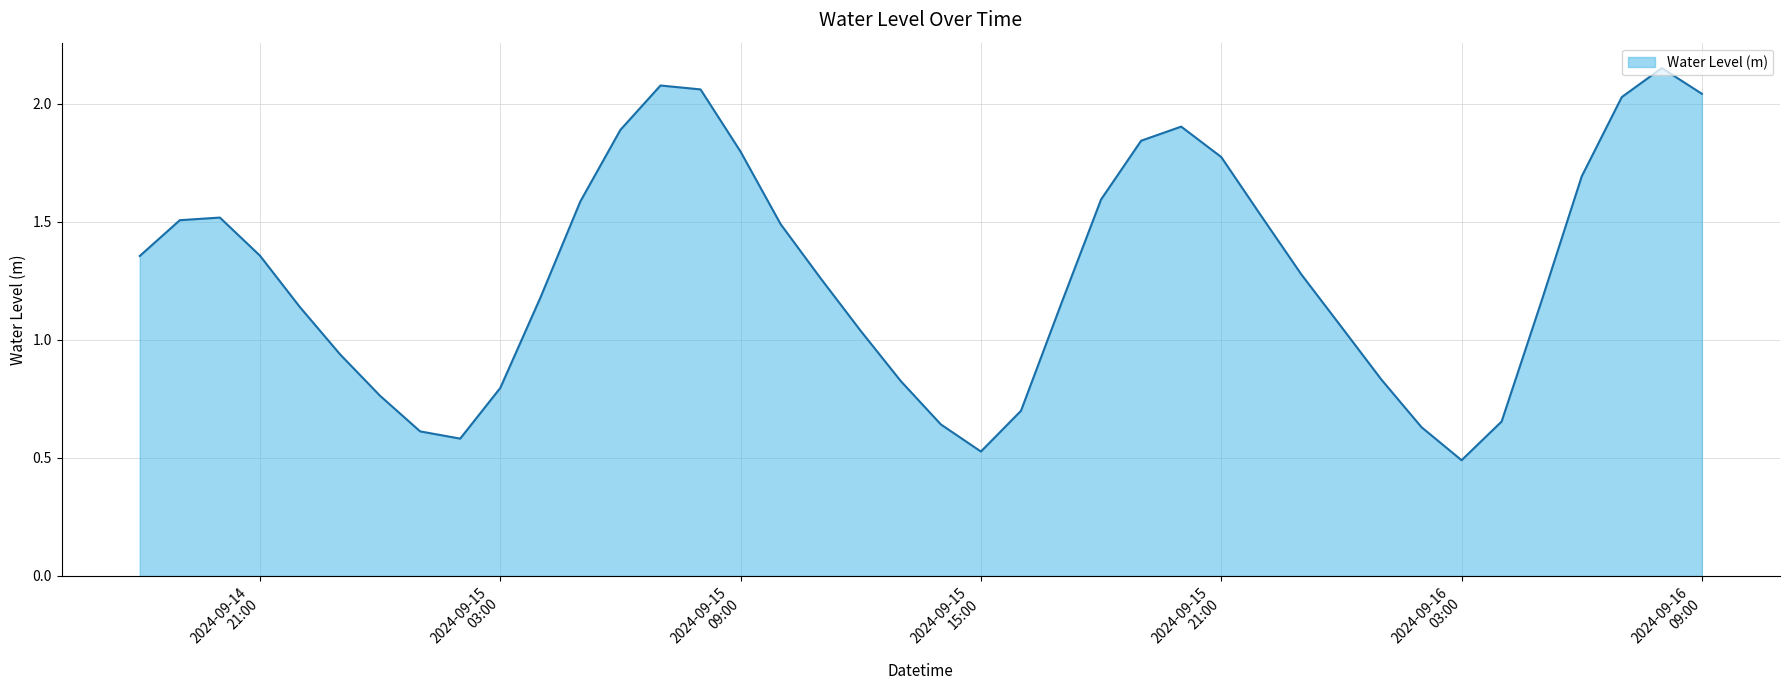

Count the number of categories in the chart.

40